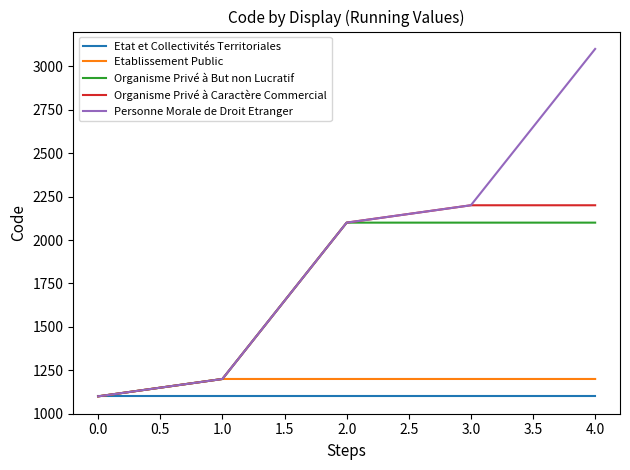

Which category has the lowest value in the Organisme Privé à But non Lucratif series?

0.0